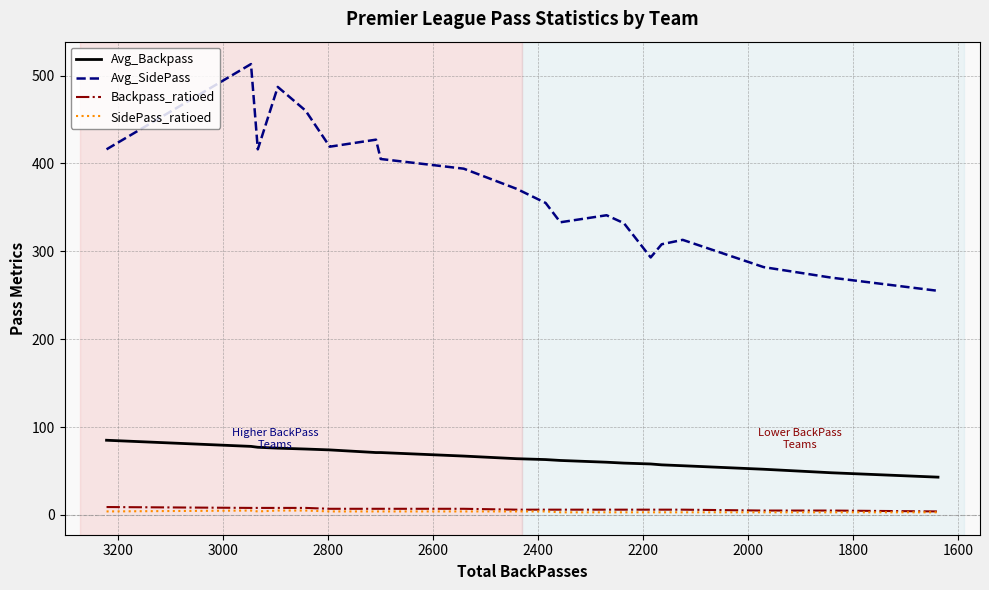

What are all the series names shown in the legend?

Avg_Backpass, Avg_SidePass, Backpass_ratioed, SidePass_ratioed